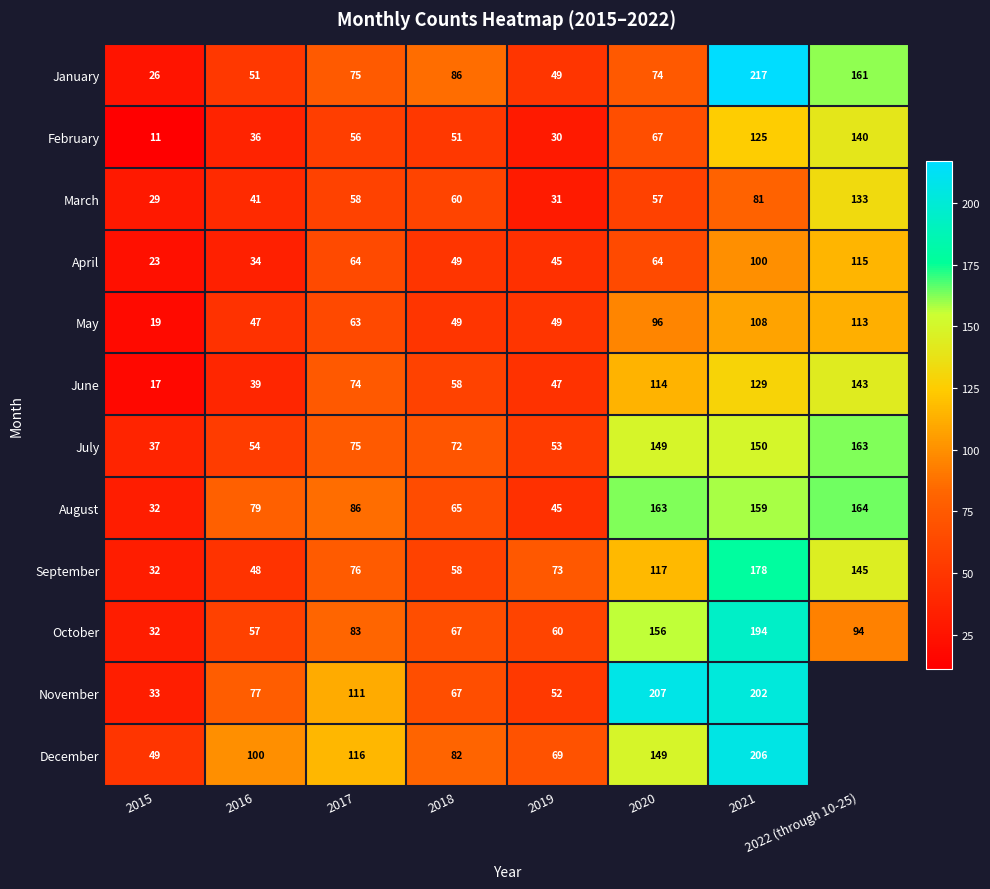

How many data points in July are less than 75?

4